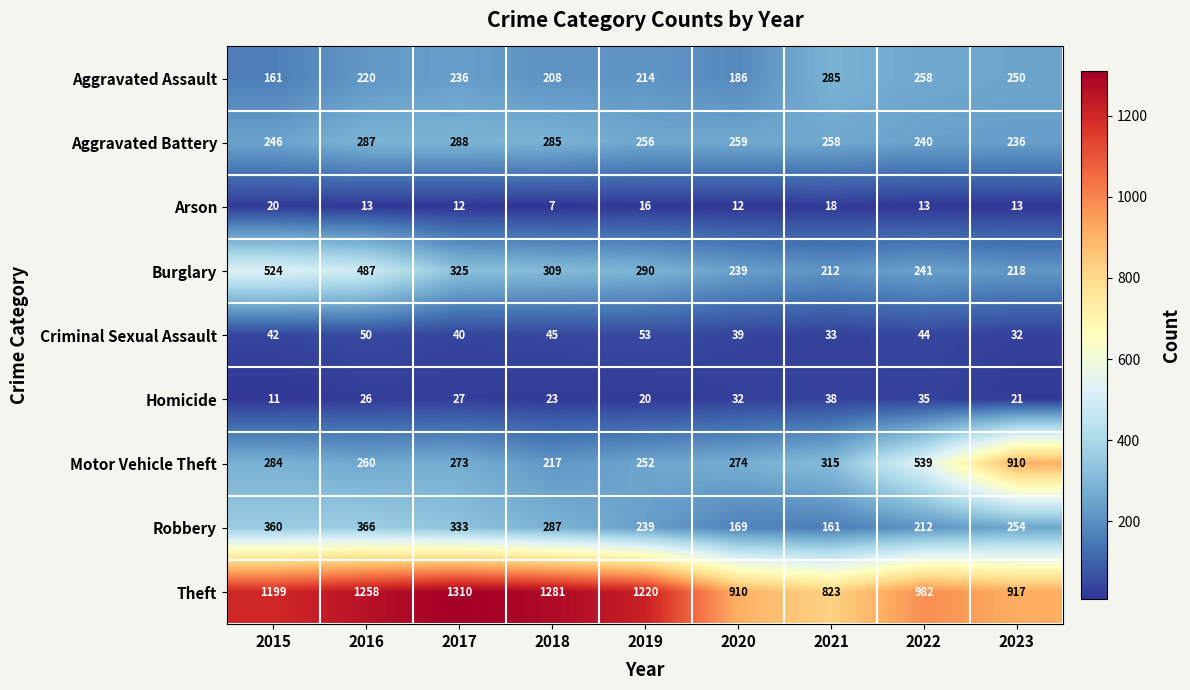

What is the total value across all series at 2018?

2662